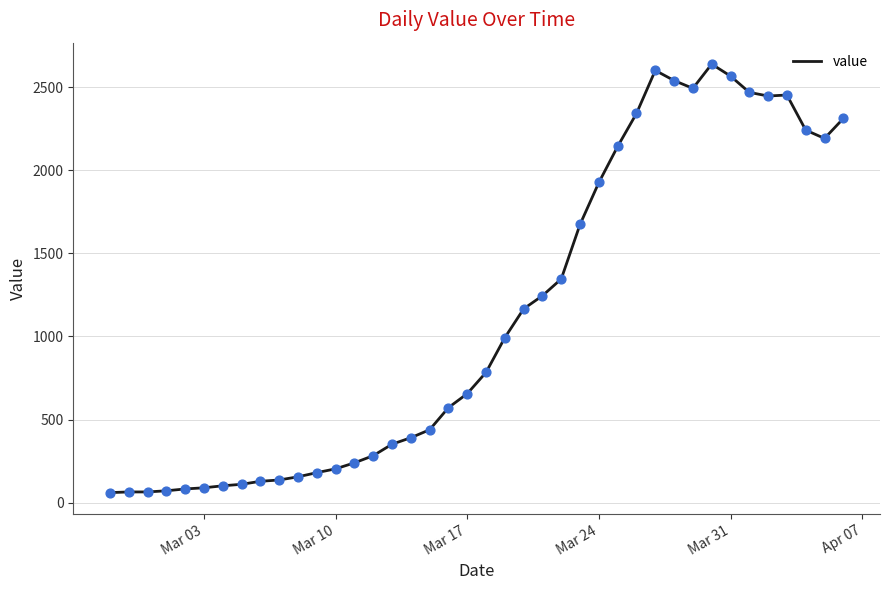

What is the maximum value shown in the chart?

2638